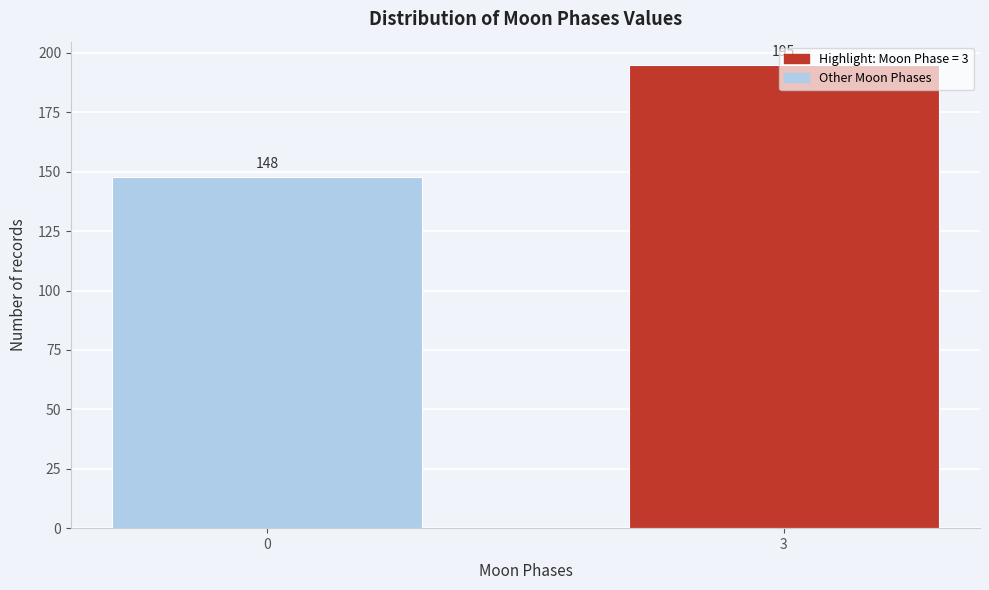

What is the average value?

172